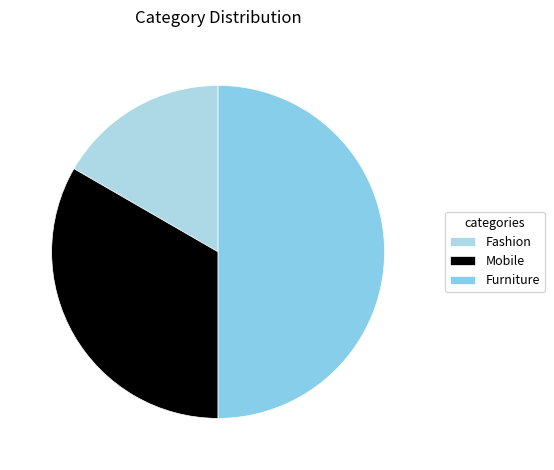

How many slices are in this pie chart?

3